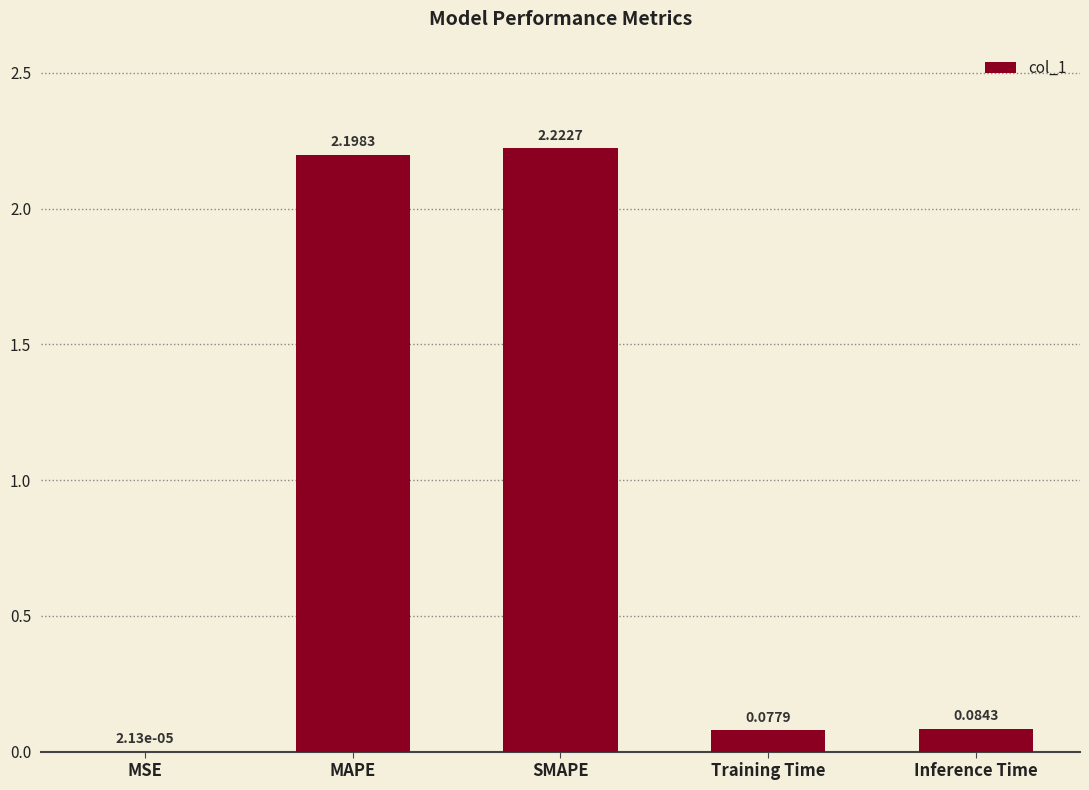

Which has a higher value, Training Time or MSE?

Training Time